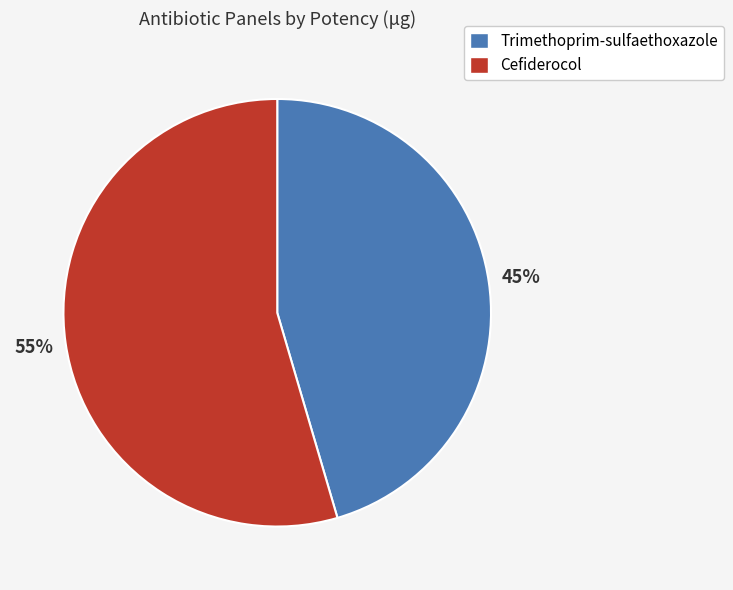

Count the number of slices in the pie.

2